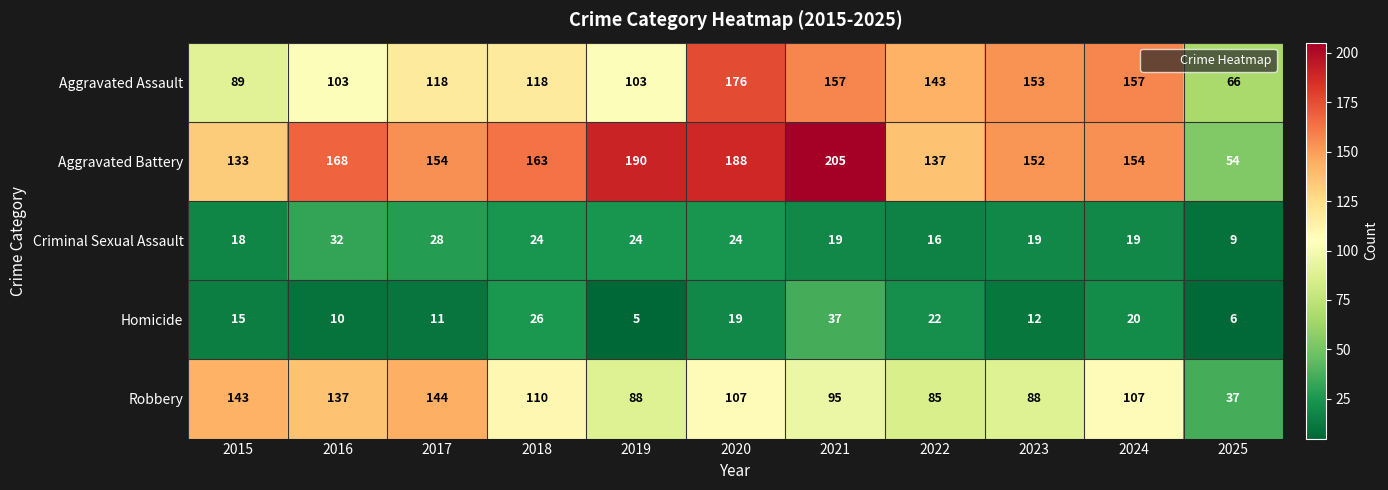

Is the value of Homicide at 2021 greater than the value of Aggravated Assault at 2023?

No